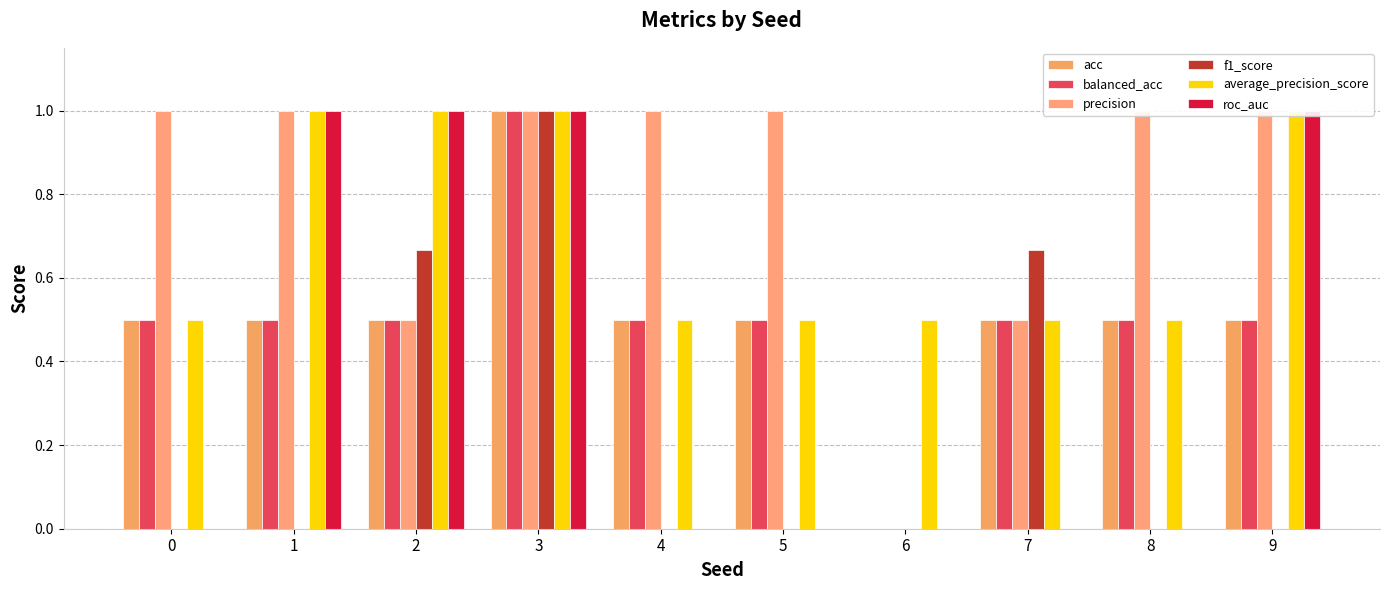

Which label corresponds to the largest value in the chart?

3